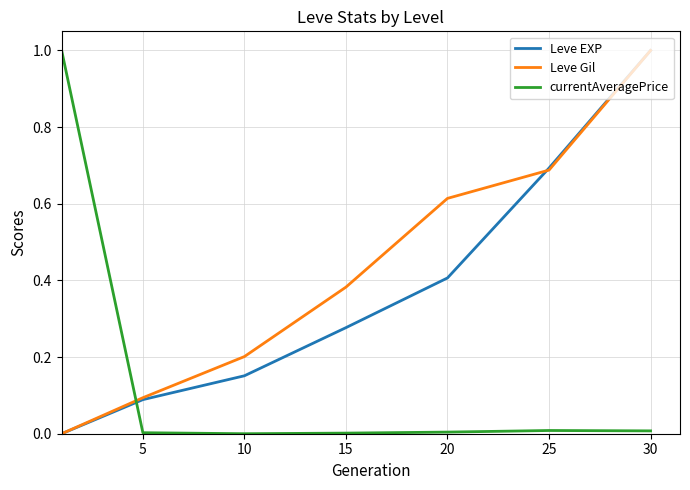

What is the greatest value displayed?

1.0